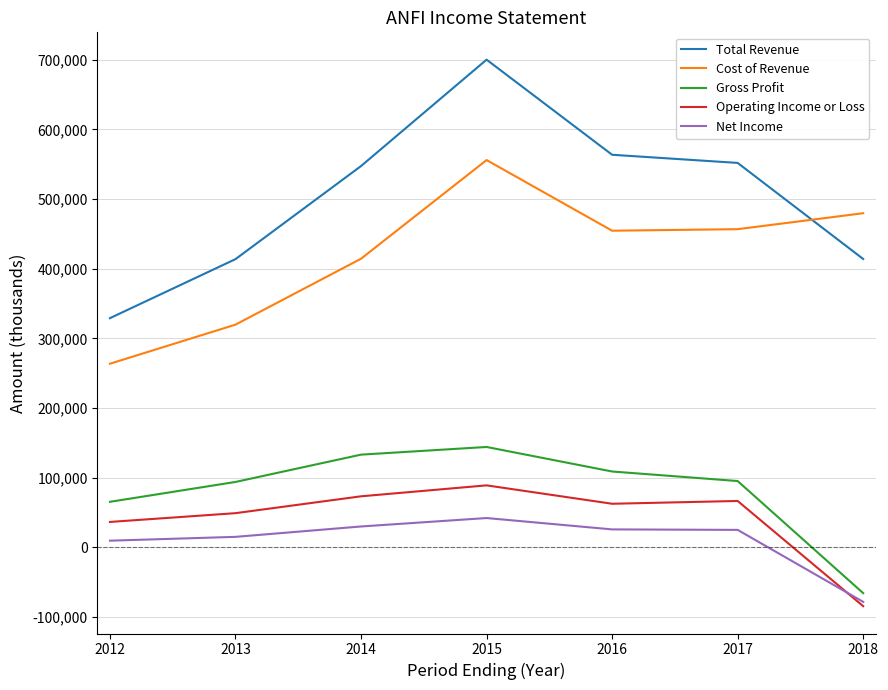

Does the chart display data point markers on the line(s)?

No